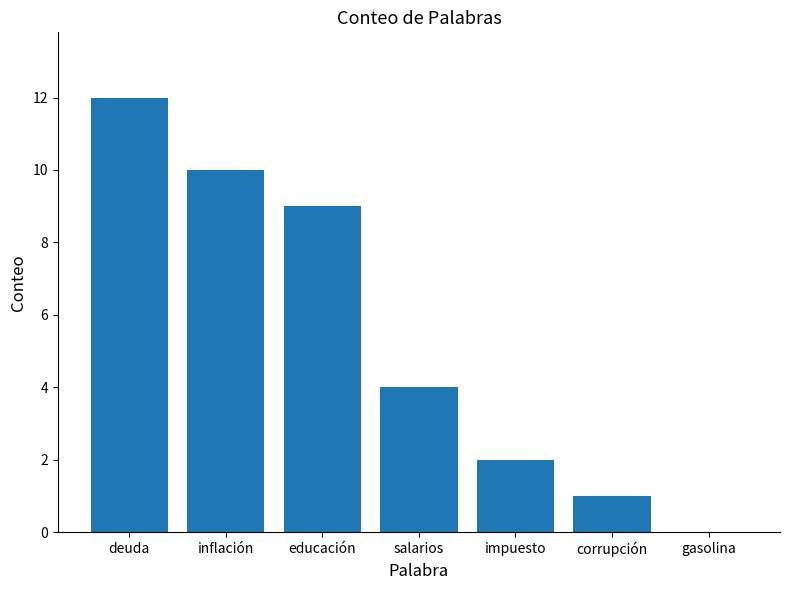

Between educación and salarios, which is larger?

educación